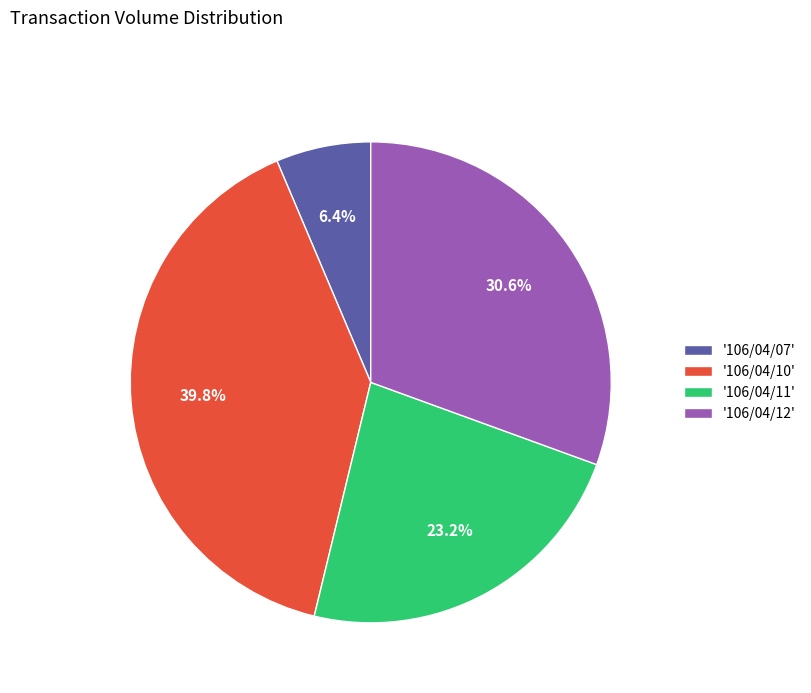

Does any single category account for the majority?

No